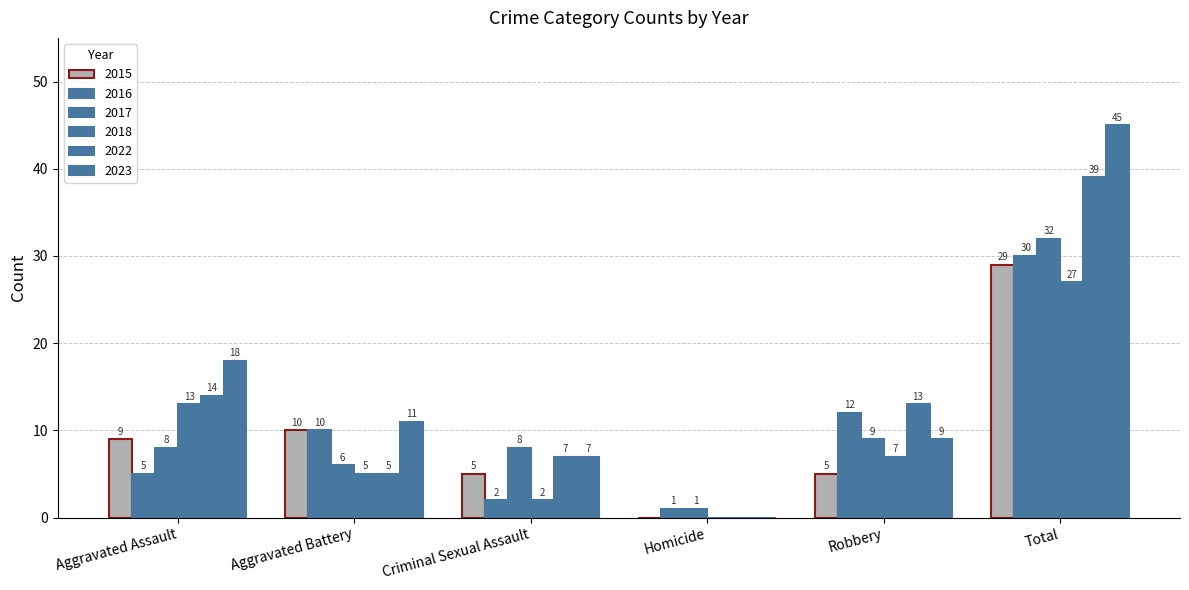

How many categories are shown in the chart?

6